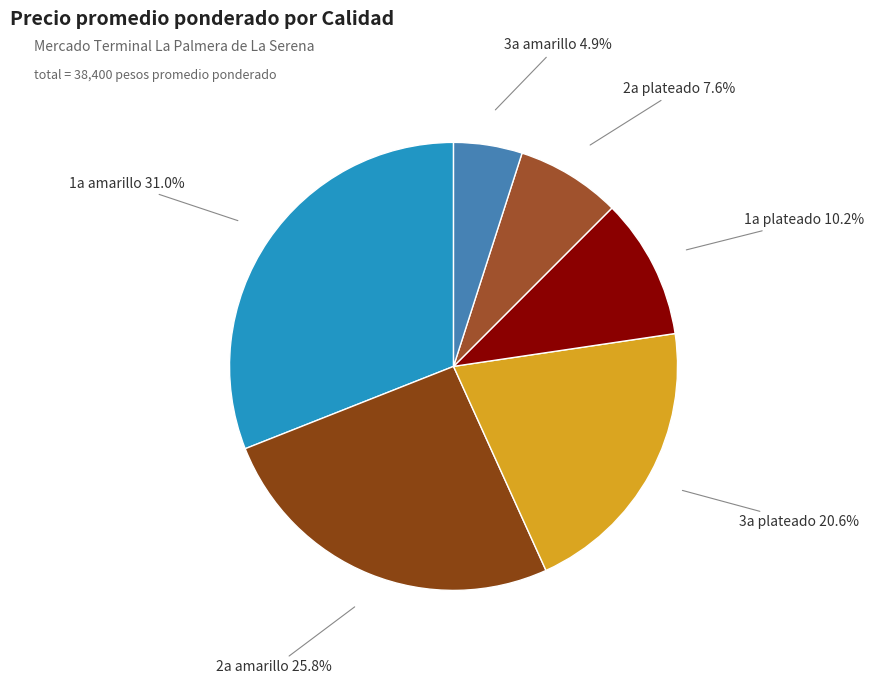

Which slice is the smallest?

3a amarillo